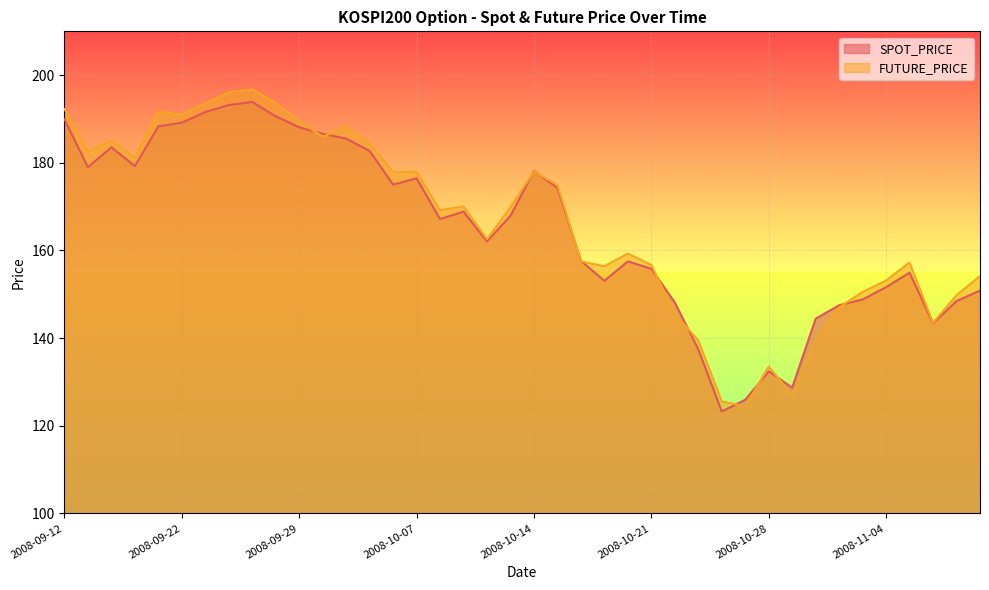

True or false: SPOT_PRICE has more than 2 interior local peaks.

True